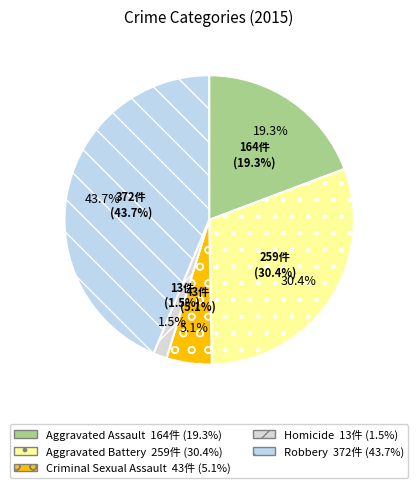

Does Robbery represent more than half of the total?

No